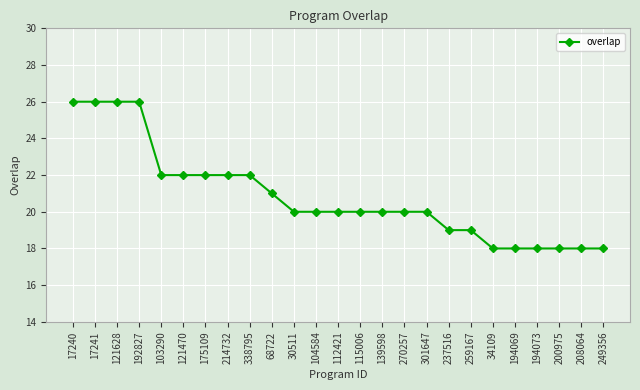

Reading right to left, list all the values displayed in this chart.

18	18	18	18	18	18	19	19	20	20	20	20	20	20	20	21	22	22	22	22	22	26	26	26	26